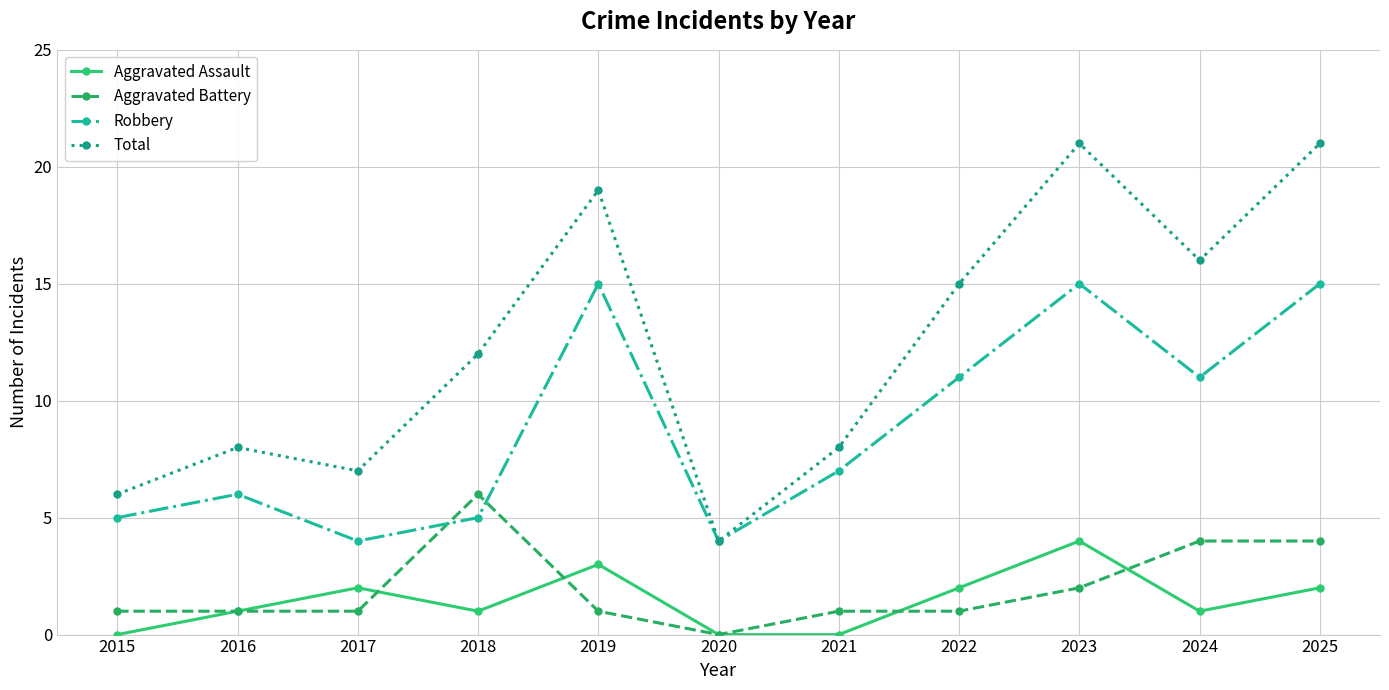

Count the number of categories in the chart.

11